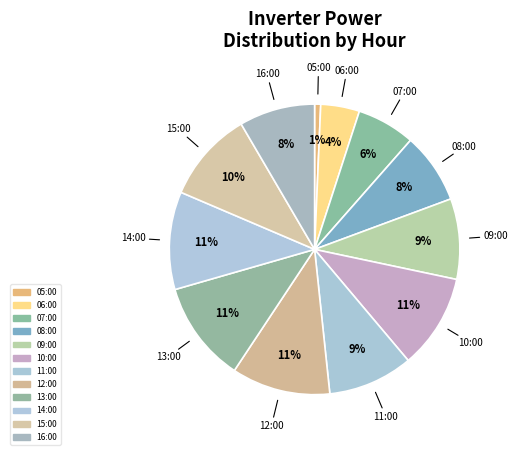

To the nearest percent, what portion does 11:00 represent?

9%